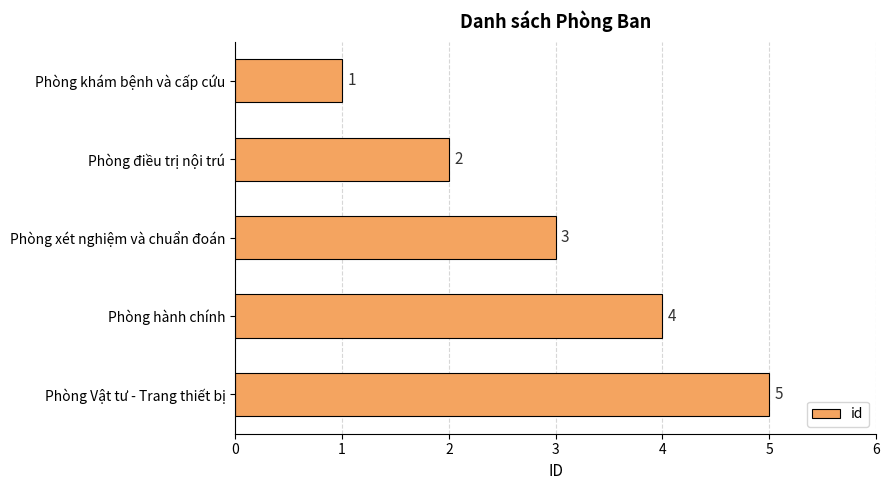

What is the difference between the second highest and minimum values?

3